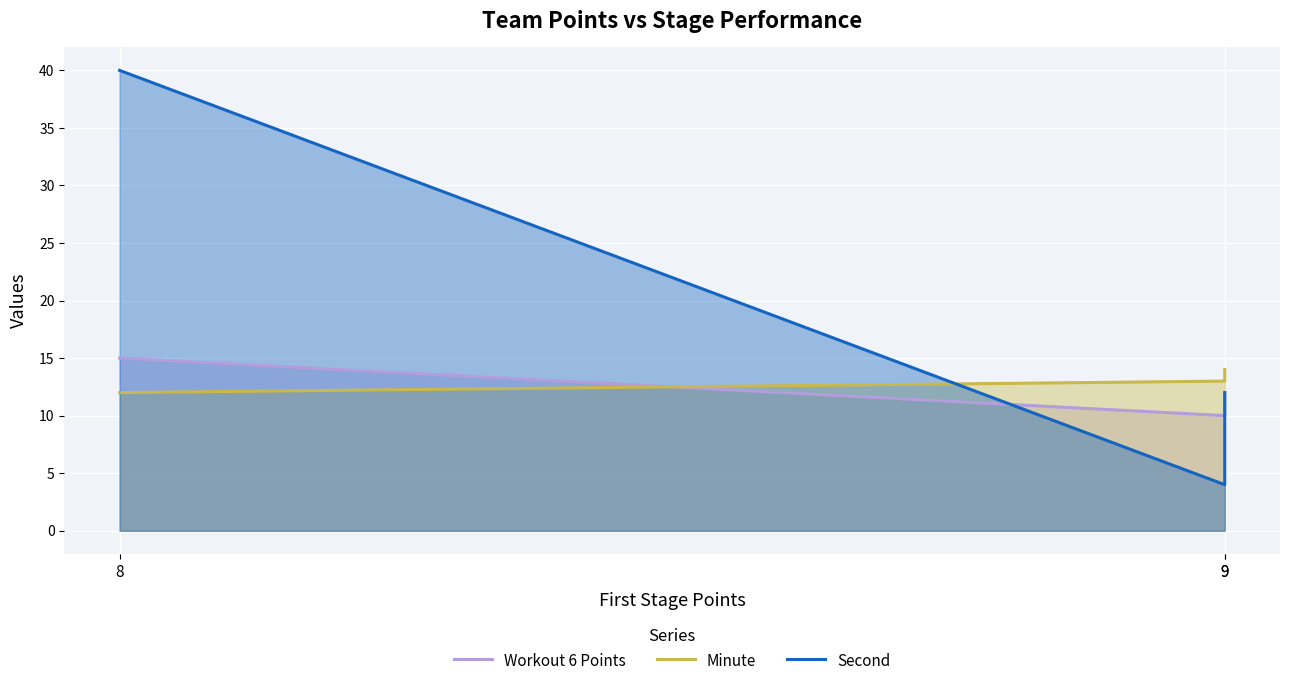

Is it true that Minute equals 7 at 8?

False